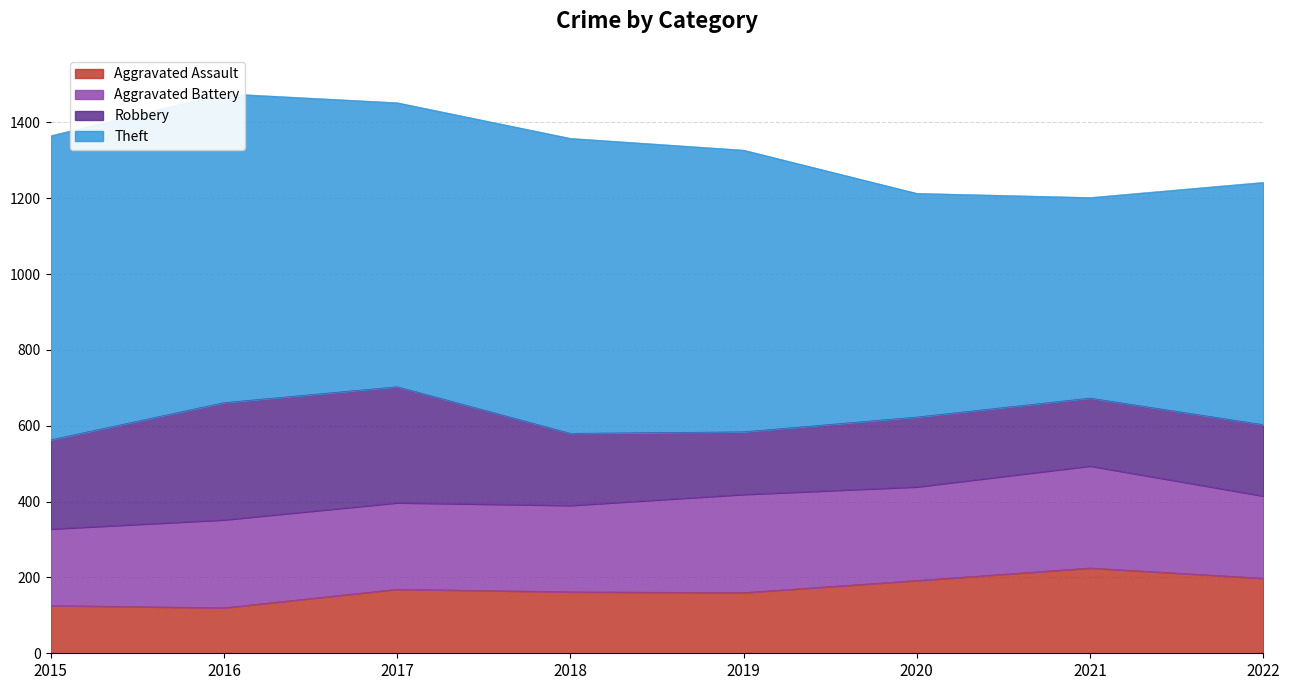

True or false: Aggravated Assault has a value of 169 at 2017.

True